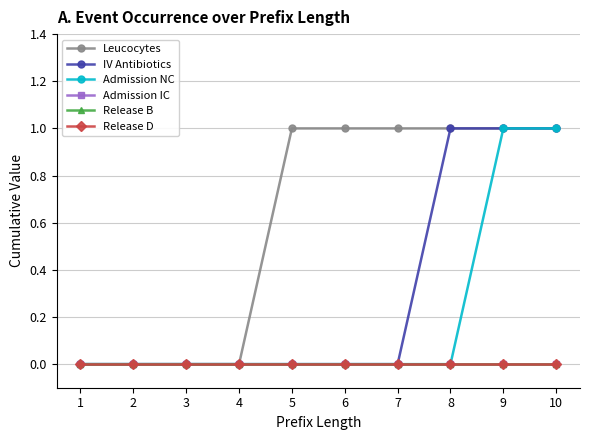

Is this an area chart (filled region under the line)?

No